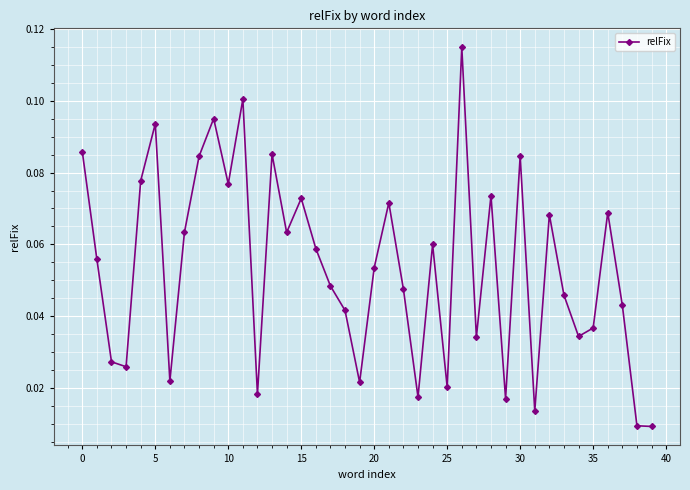

How many points are higher than both their immediate neighbors (excluding endpoints)?

12